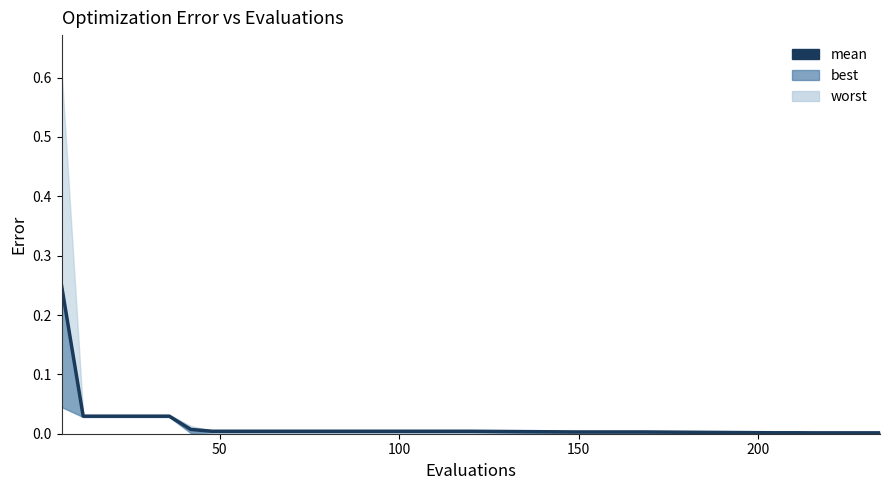

What is the difference between the maximum and minimum values?

0.2